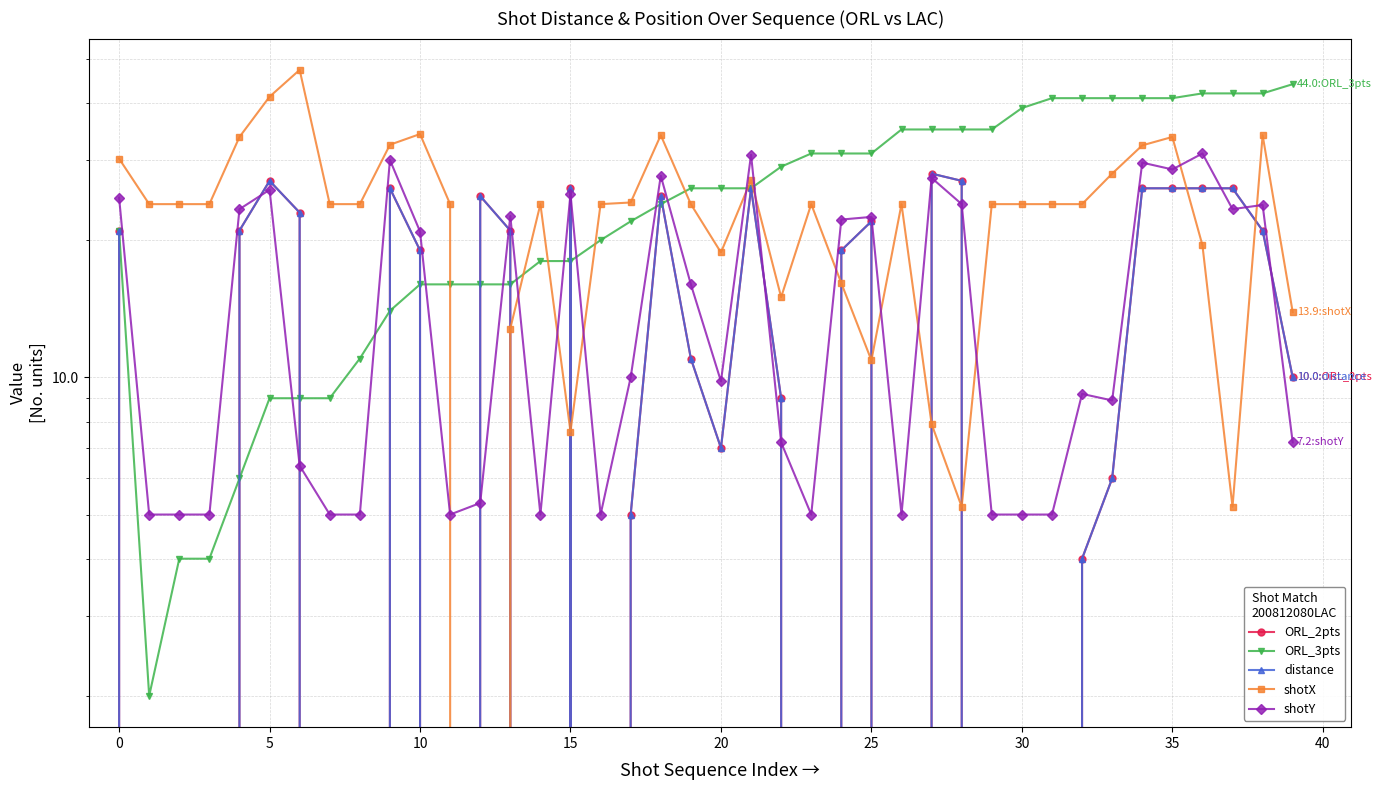

Which has a higher value, 14 or 5?

14